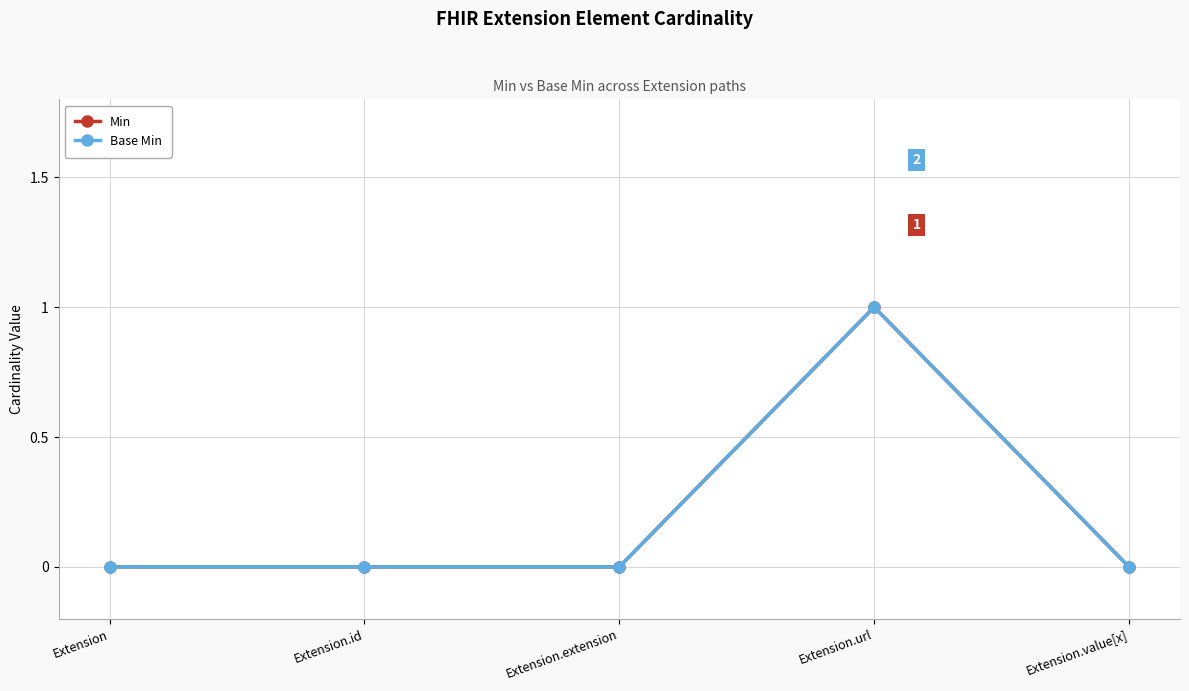

True or false: Min and Base Min cross at least once.

False